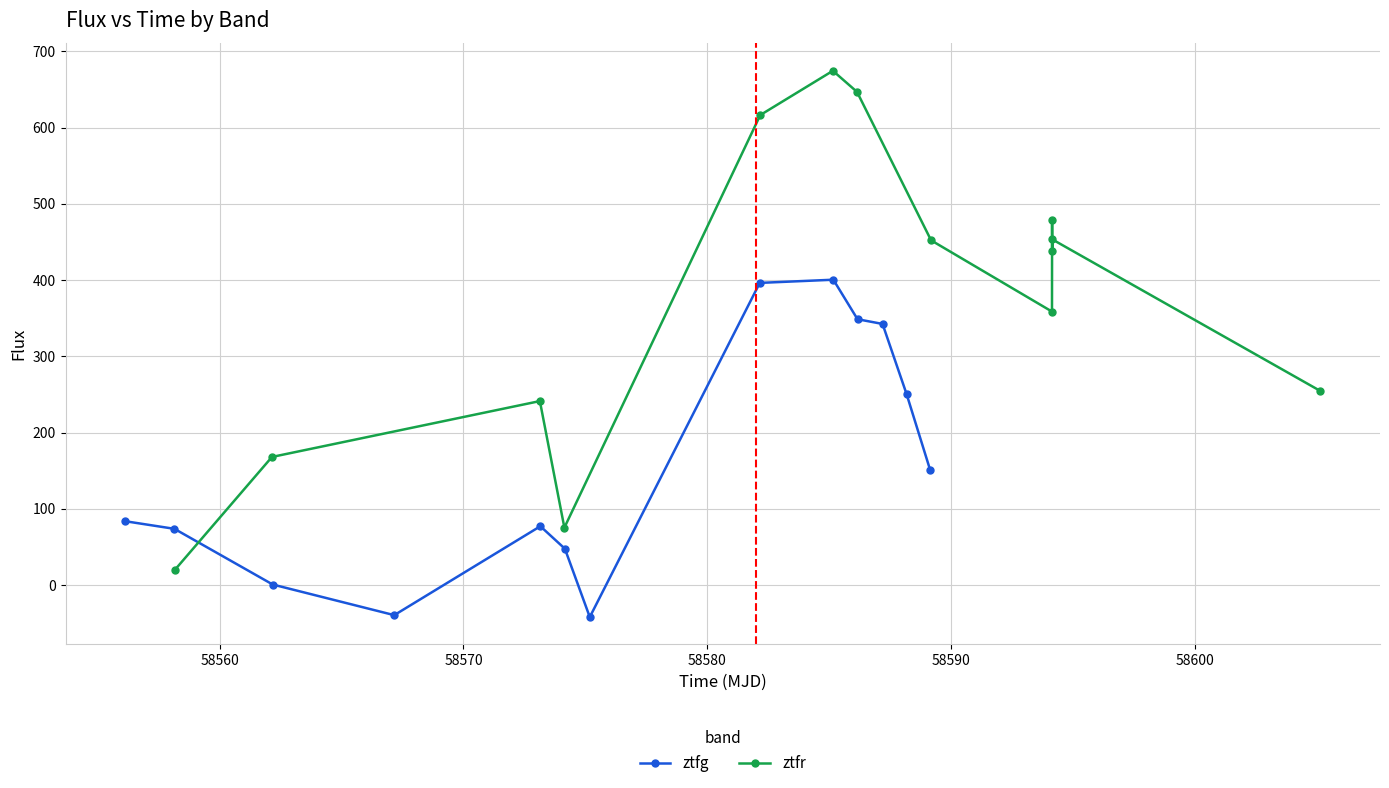

What is the highest value of the ztfg series?

400.4